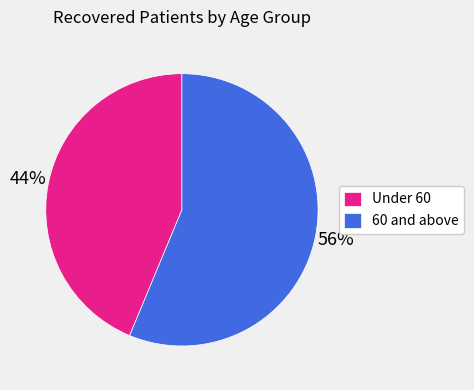

To the nearest percent, what is the average slice percentage?

50%